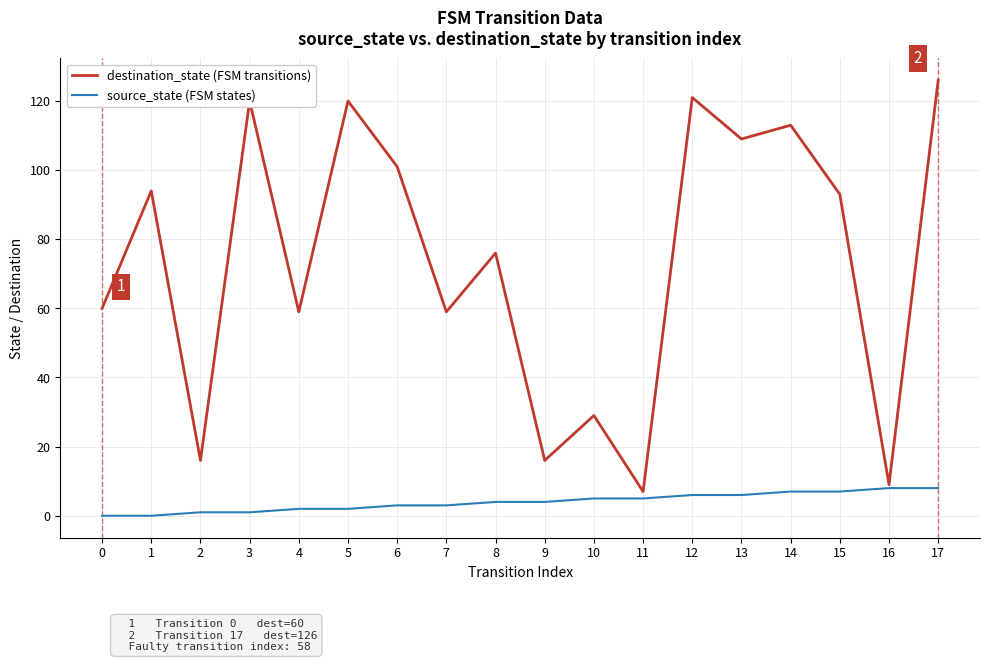

The source_state (FSM states) series shows 1 at 3. True or false?

True